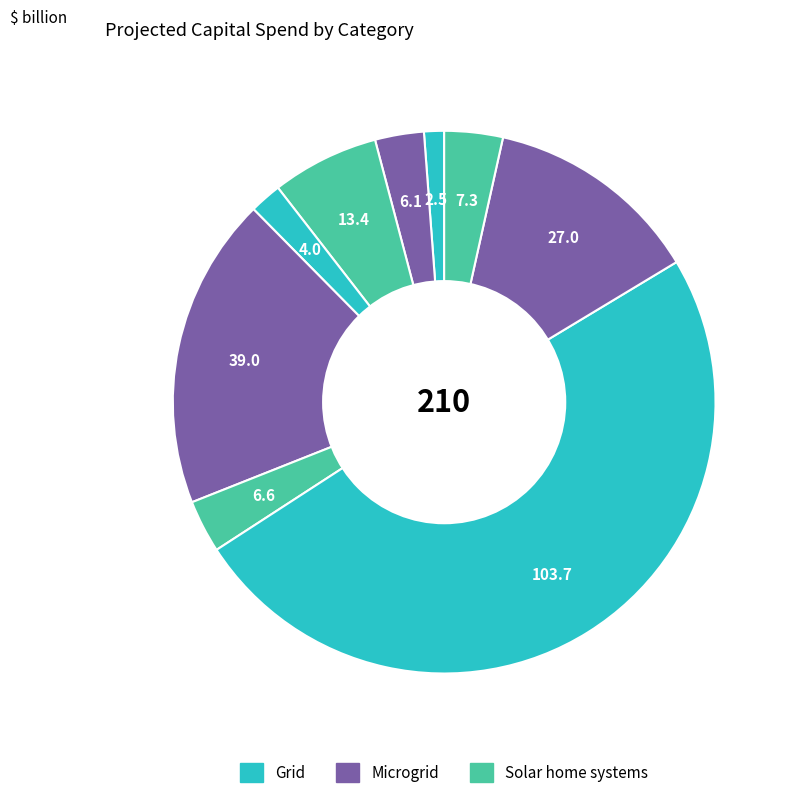

Does any single category account for the majority?

No